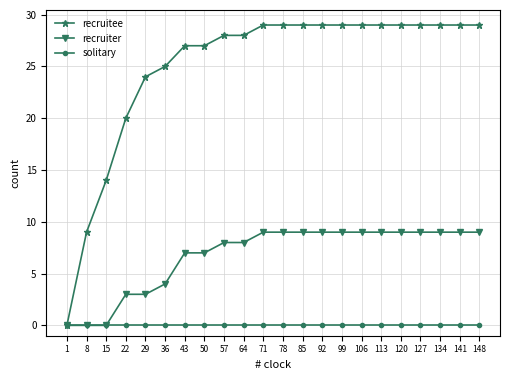

Between 8 and 43, which series saw the biggest shift?

recruitee